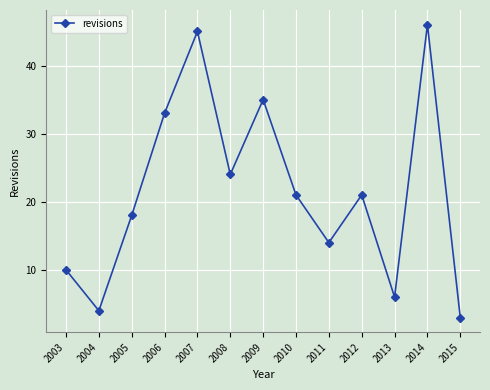

How many lines are shown in the chart?

1